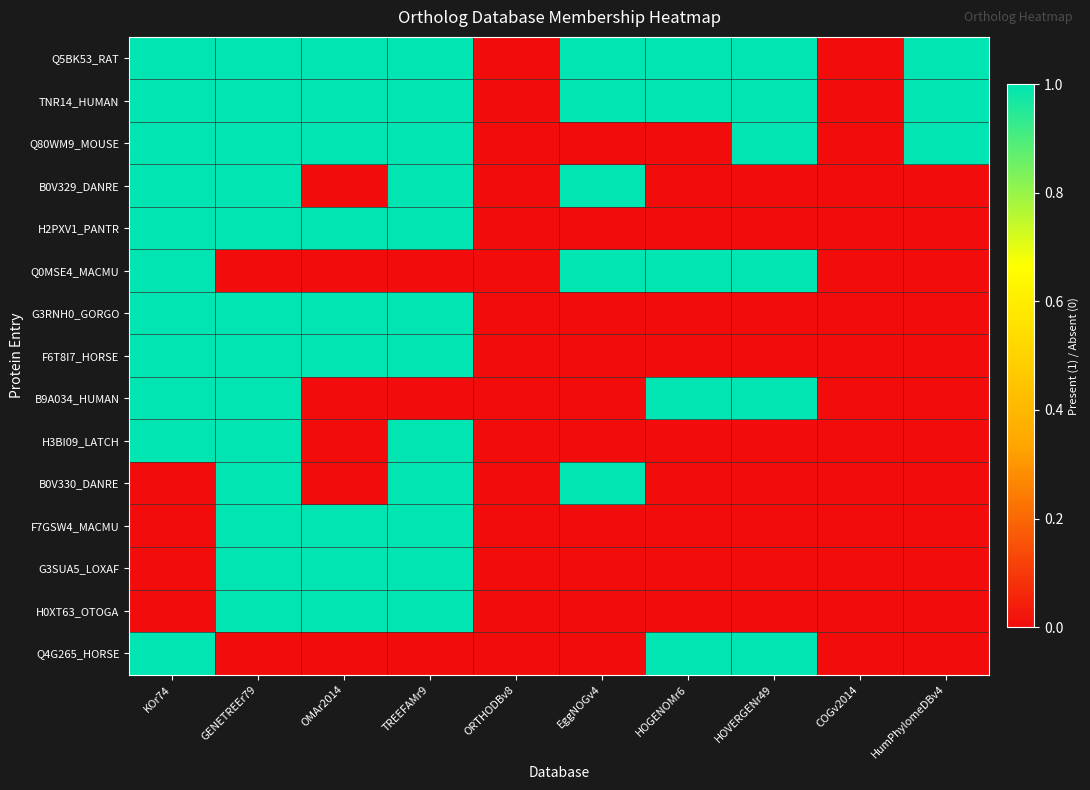

Which series changed the most between KOr74 and COGv2014?

Q5BK53_RAT